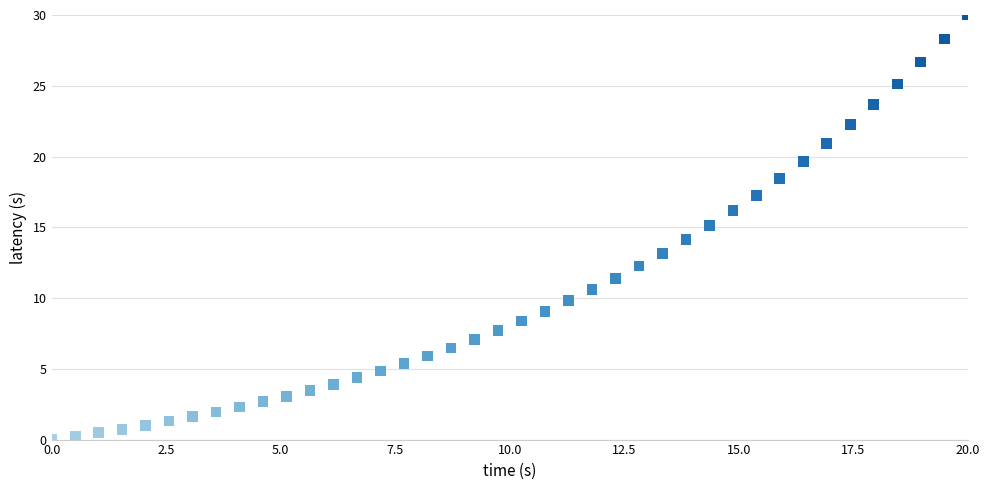

What is the range of Y values (max minus min)?

30.0